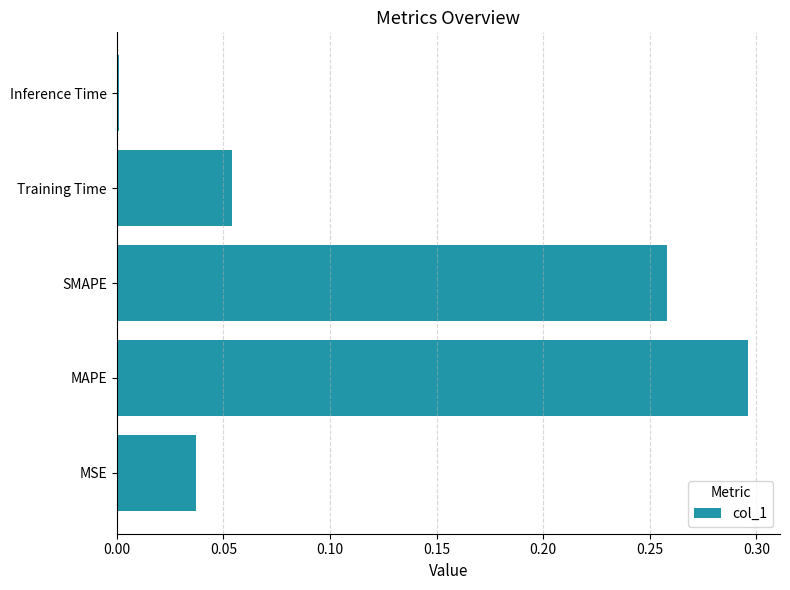

Count the number of categories in the chart.

5